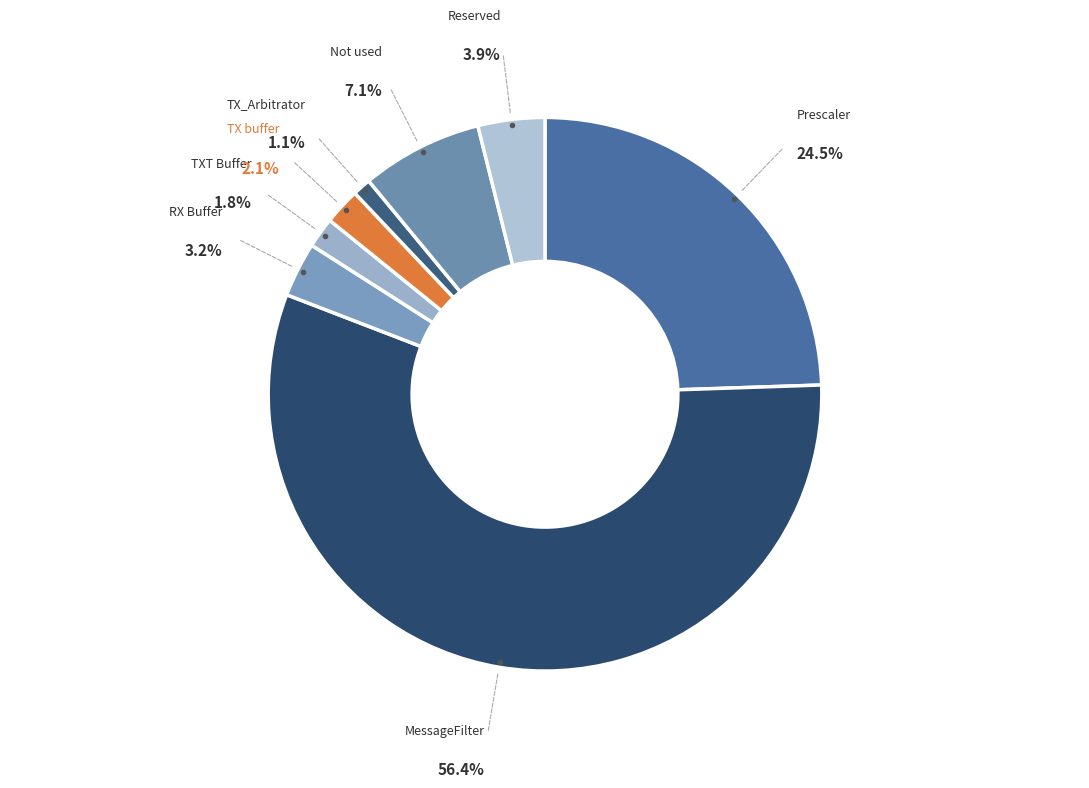

To the nearest percent, what is the combined percentage of TX_Arbitrator and Not used?

8%